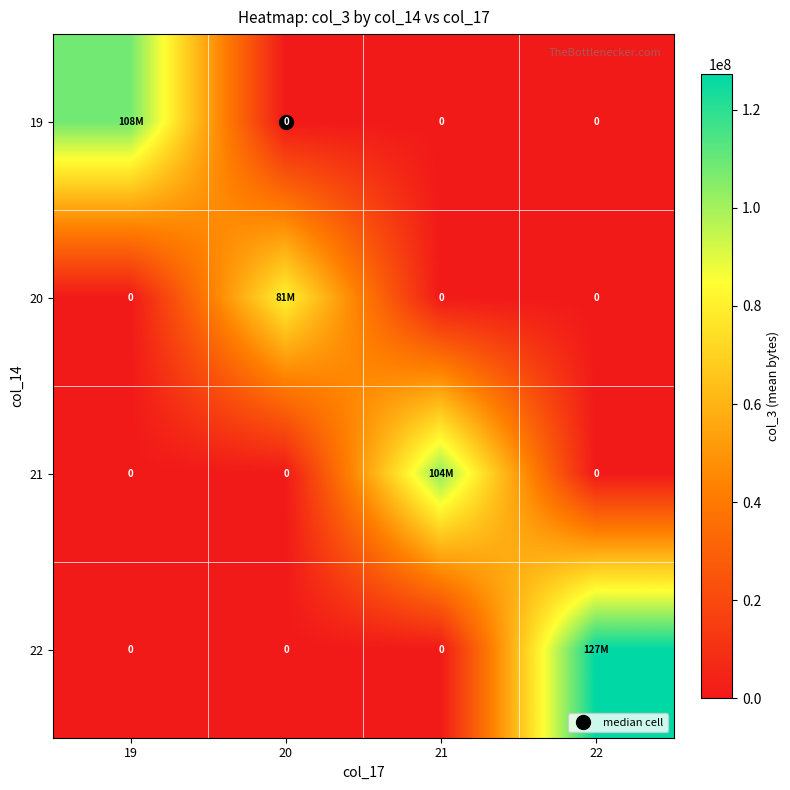

What is the difference between the highest and lowest values at 22?

127391837